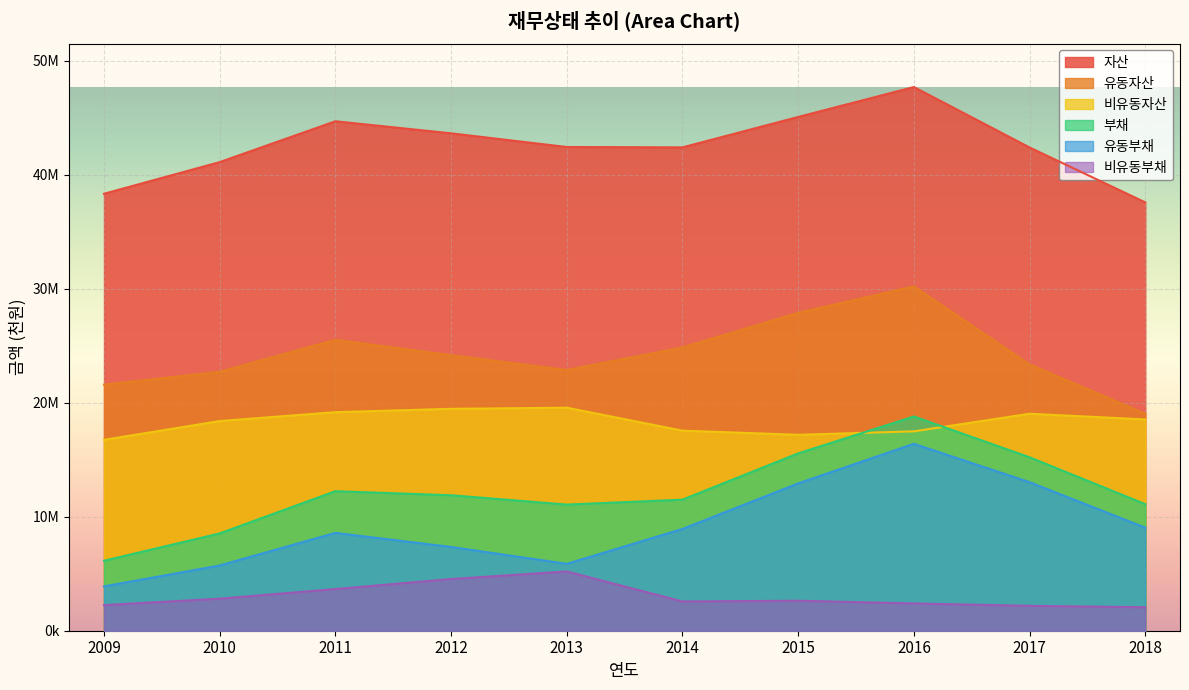

True or false: 비유동부채 has a value of 2773208 at 2012.

False